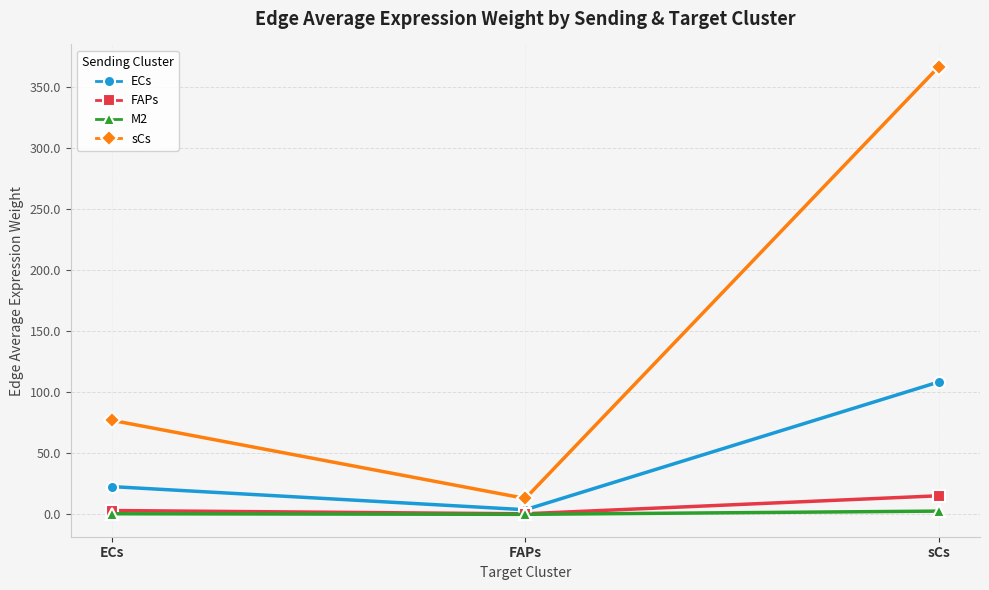

List the labels in order of ECs value, smallest first.

FAPs, ECs, sCs